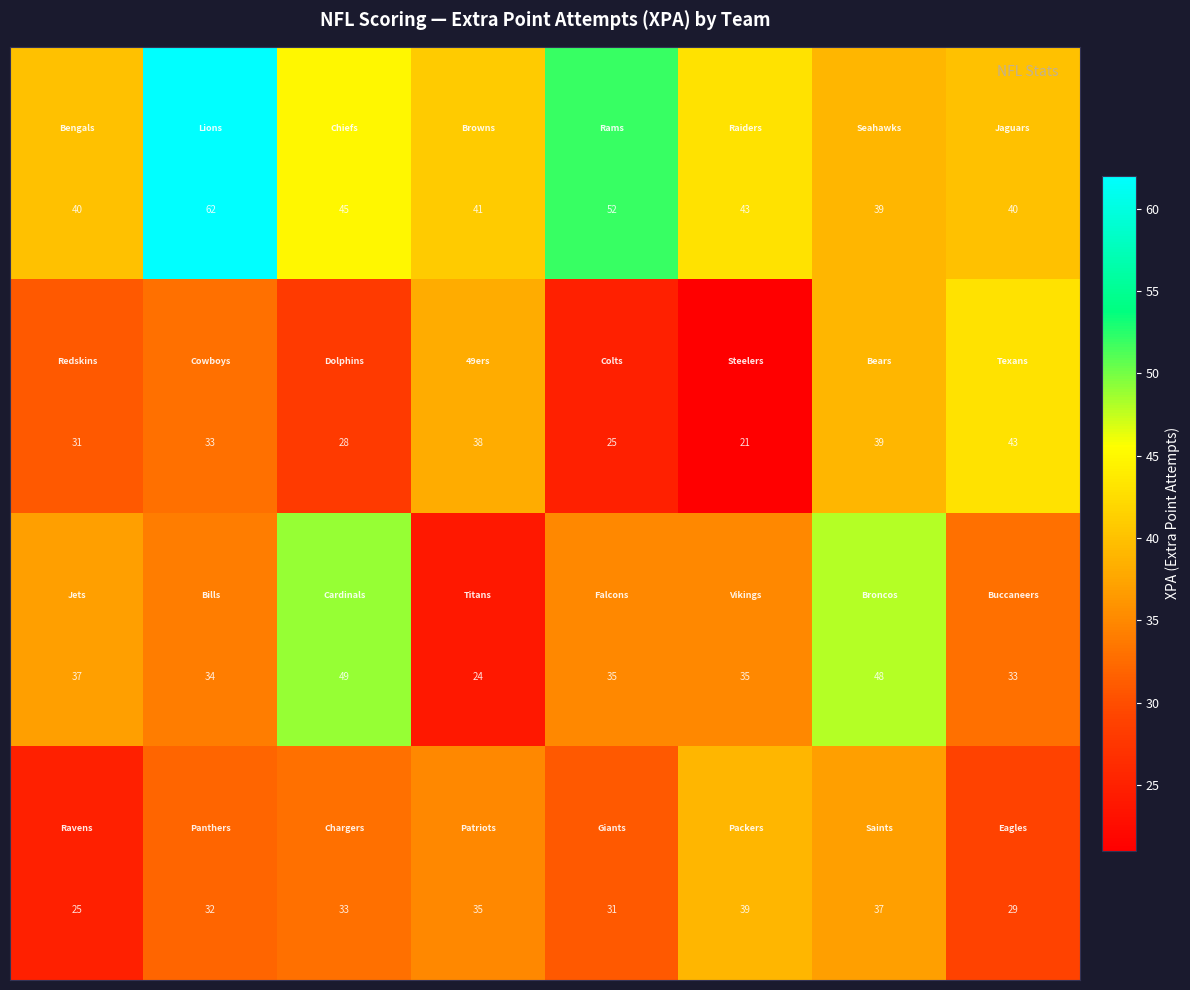

What is the smallest value displayed?

21